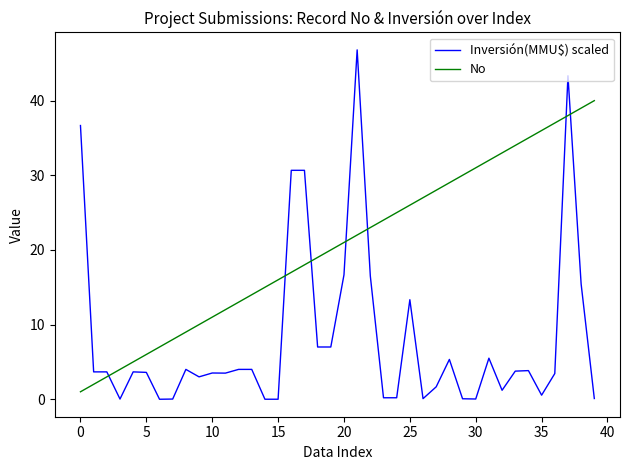

Which series has the largest total across all categories?

No